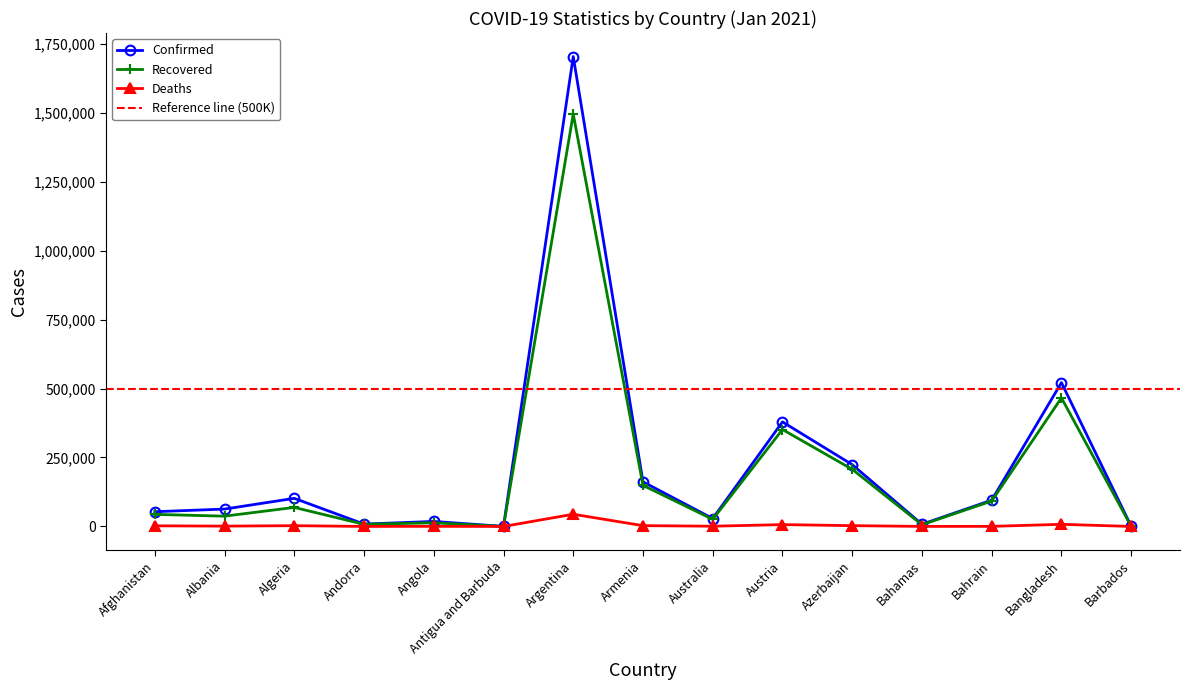

Reading left to right, transcribe all the data shown in this chart.

Confirmed: 53400	63033	101913	8586	18156	169	1703352	161794	28588	379071	224050	7969	95317	521382	785
Recovered: 43740	37327	69011	7724	13205	152	1494896	148893	25824	351382	207088	6313	92113	466064	343
Deaths: 2264	1233	2803	85	416	5	44273	2922	909	6687	2890	175	355	7756	7